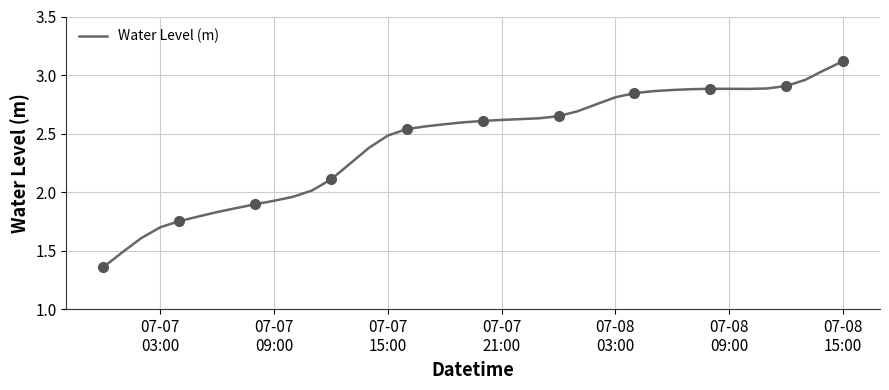

What is the highest value of the Water Level (m) series?

3.1